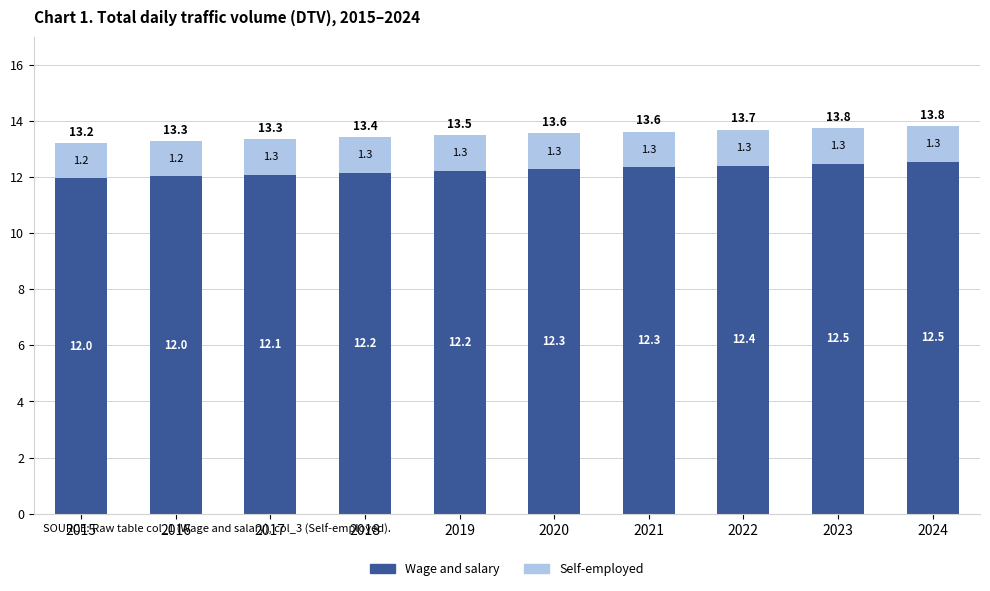

What is the sum of the Wage and salary values at 2017 and 2022?

24.5